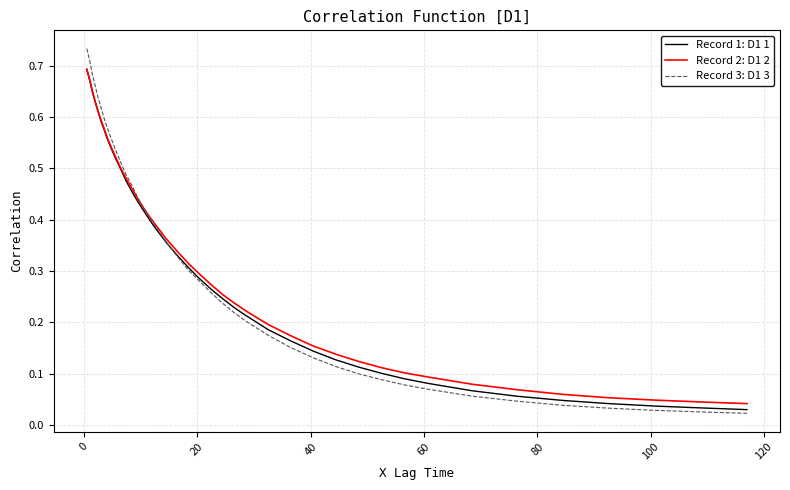

True or false: Record 3: D1 3 and Record 2: D1 2 cross at least once.

True